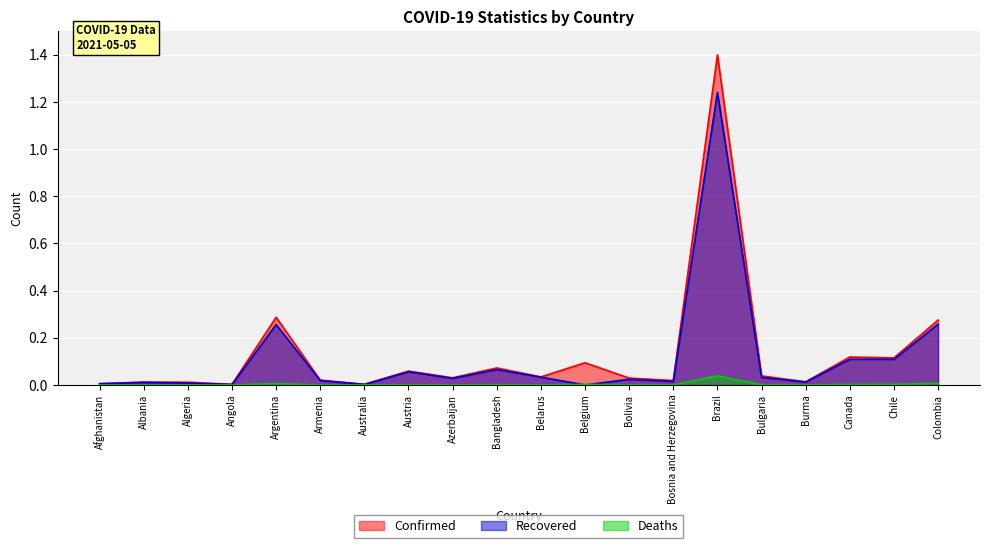

At Chile, list the series in order from largest to smallest.

Confirmed, Recovered, Deaths